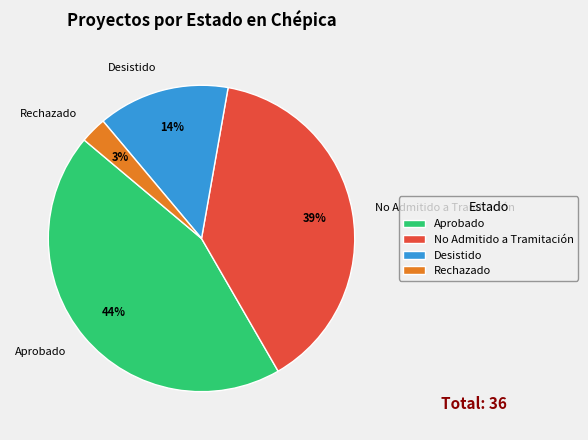

To the nearest percent, what percentage of the pie is Rechazado?

3%